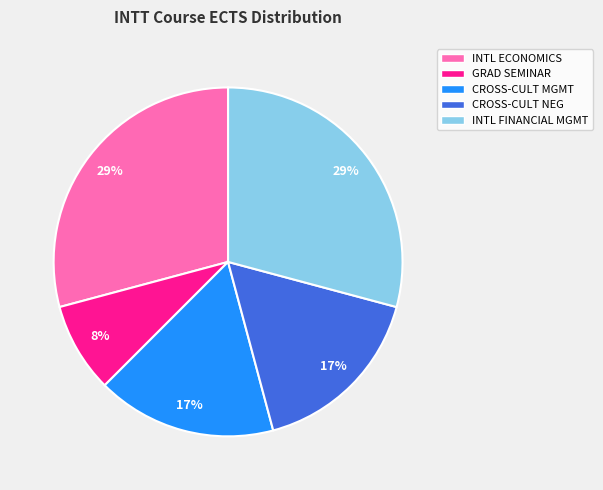

Is there a majority slice in this chart?

No